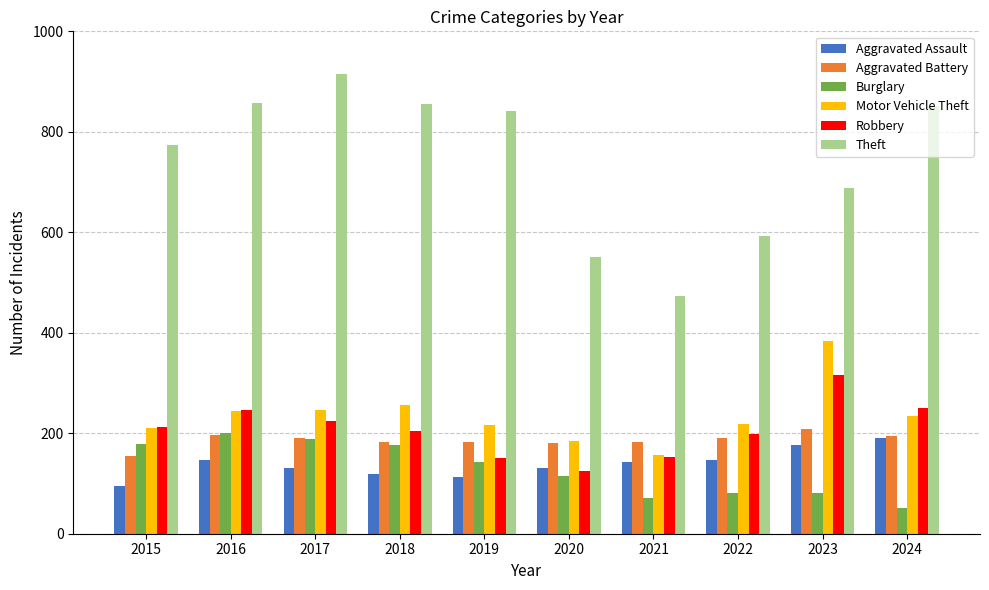

What are all the series names shown in the legend?

Aggravated Assault, Aggravated Battery, Burglary, Motor Vehicle Theft, Robbery, Theft